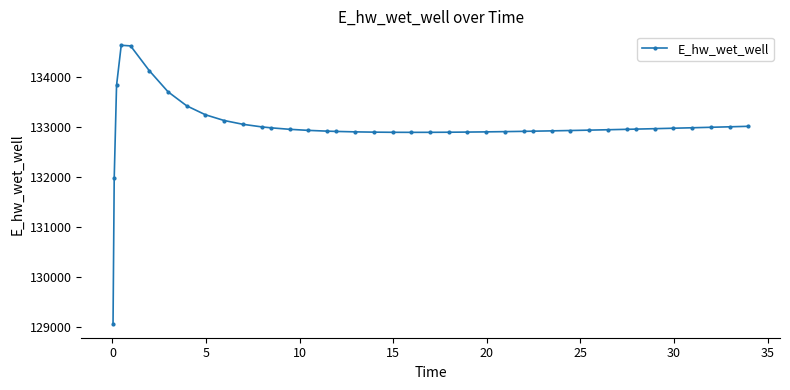

What is the smallest value displayed?

129070.3